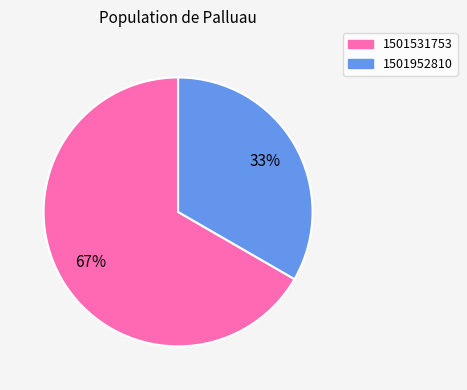

To the nearest percent, what percentage of the pie is 1501531753?

67%